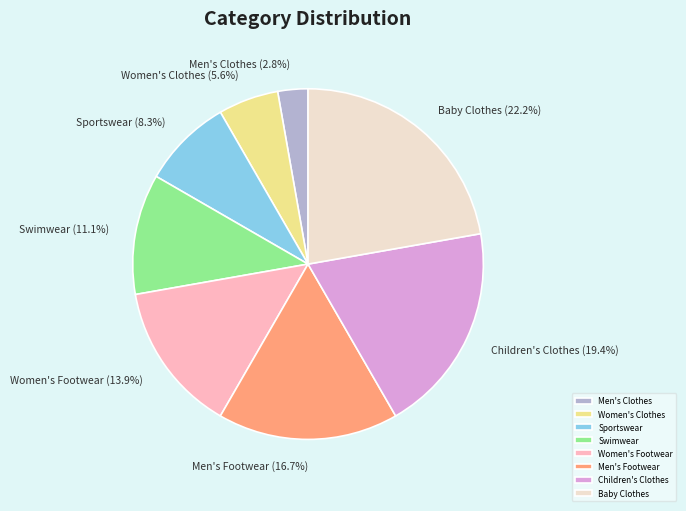

What is the largest slice in the pie chart?

Baby Clothes